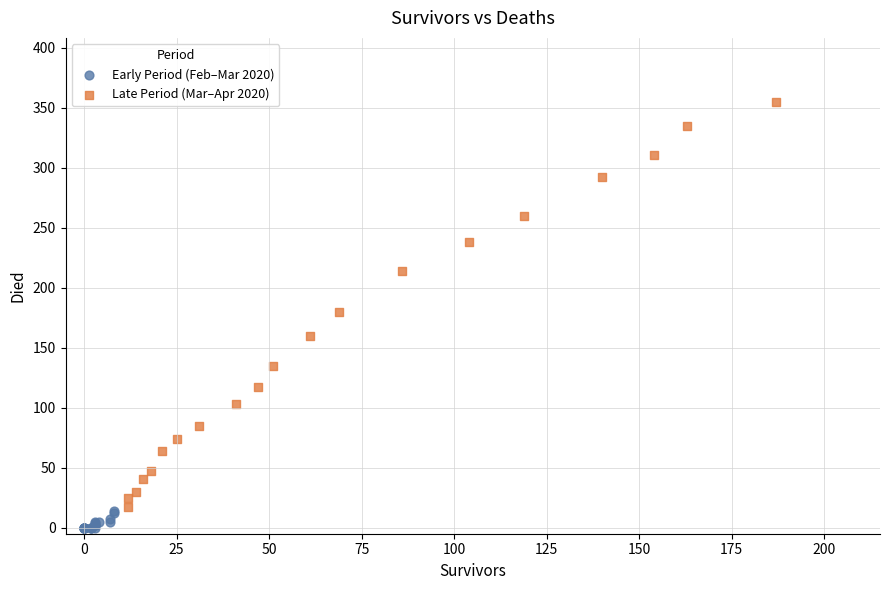

Which series has the largest Y range (max minus min)?

Late Period (Mar–Apr 2020)